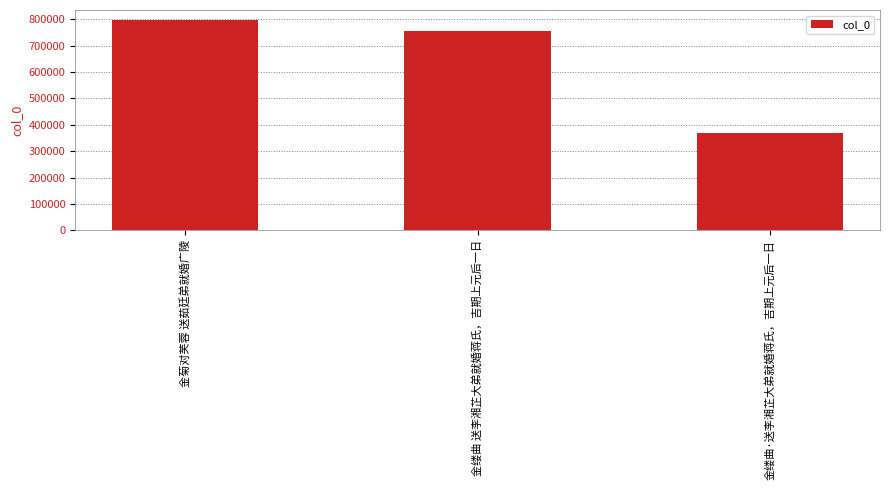

True or false: the data shows 795567 at 金菊对芙蓉 送茹廷弟就婚广陵.

True